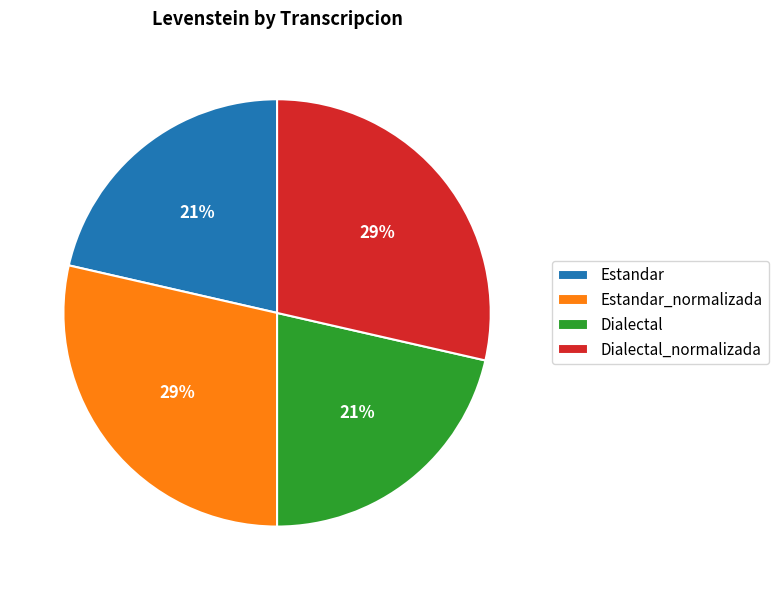

Does any single category account for the majority?

No